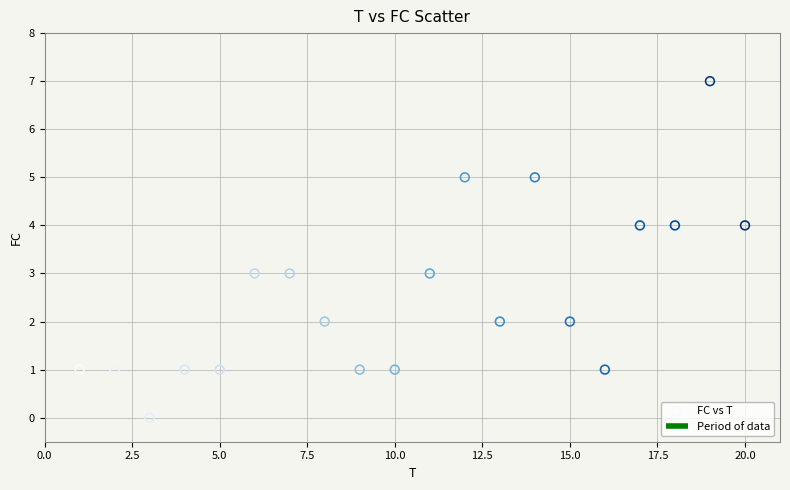

What is the range of Y values (max minus min)?

7